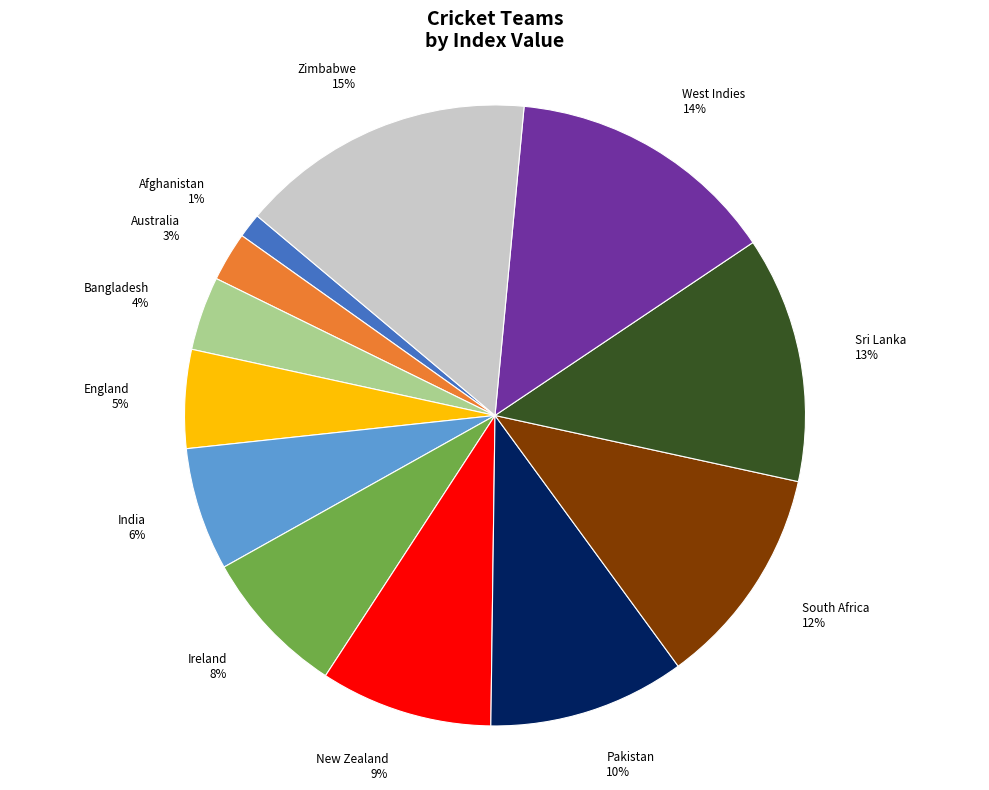

Is Ireland the majority of the pie?

No